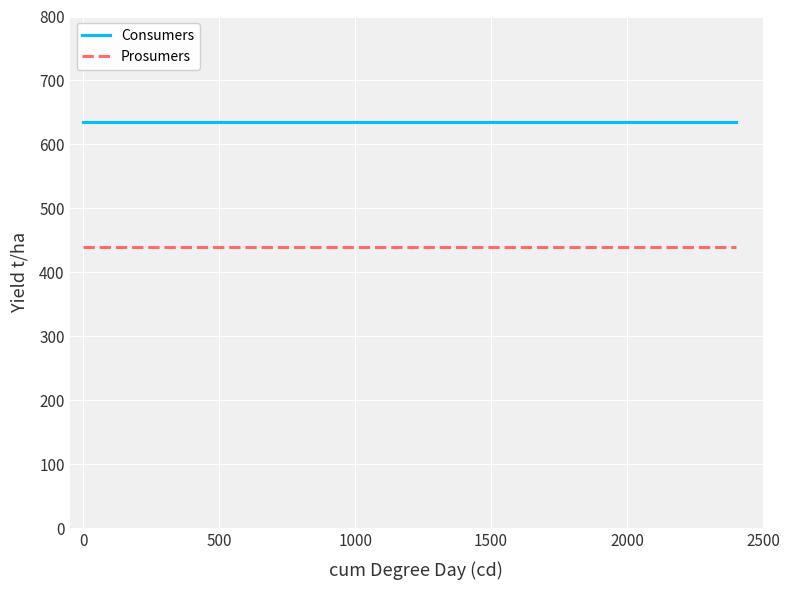

Rank the series by their average value, from highest to lowest.

Consumers, Prosumers